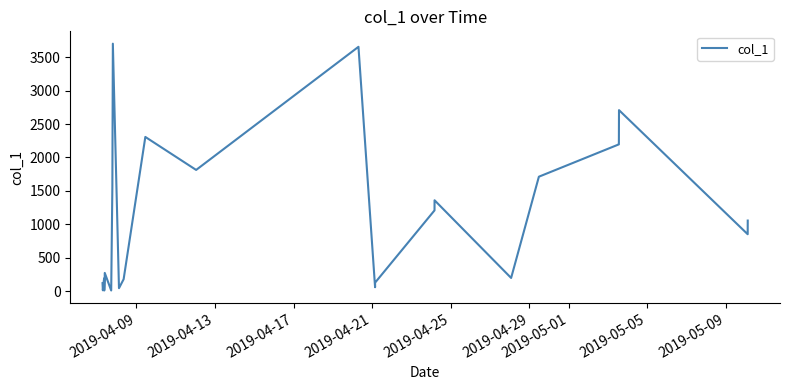

What is the maximum value shown in the chart?

3703.6